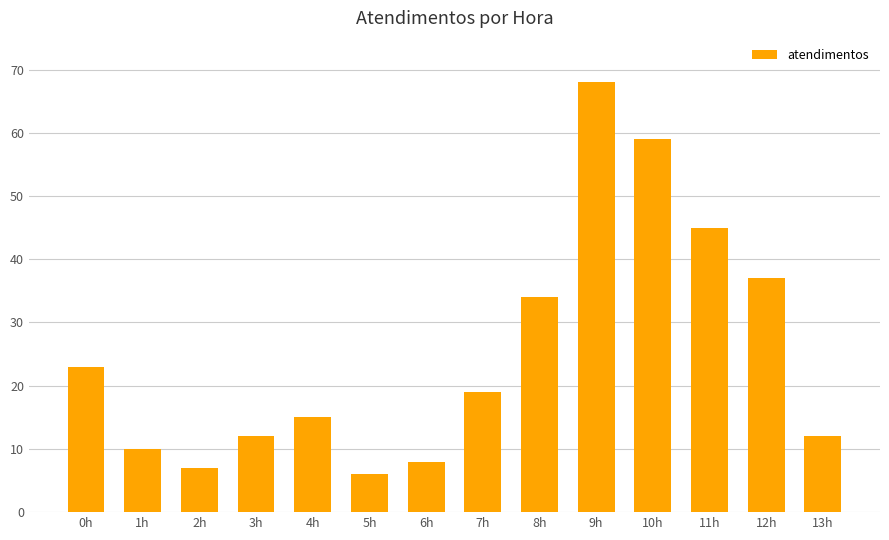

What is the change in value from 6h to 12h?

+29